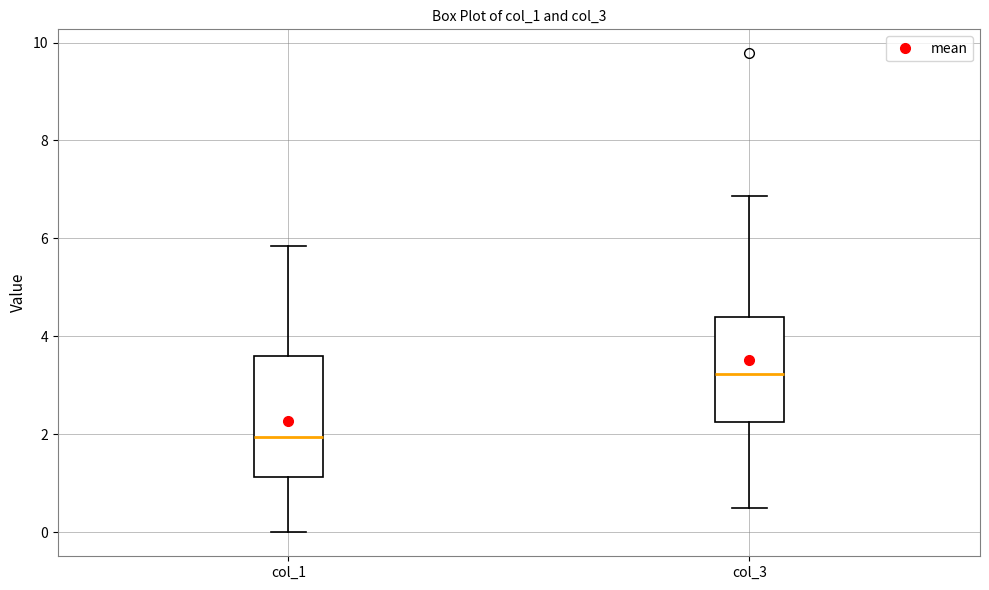

Which box is the tallest, from its lower edge to its upper edge?

col_1